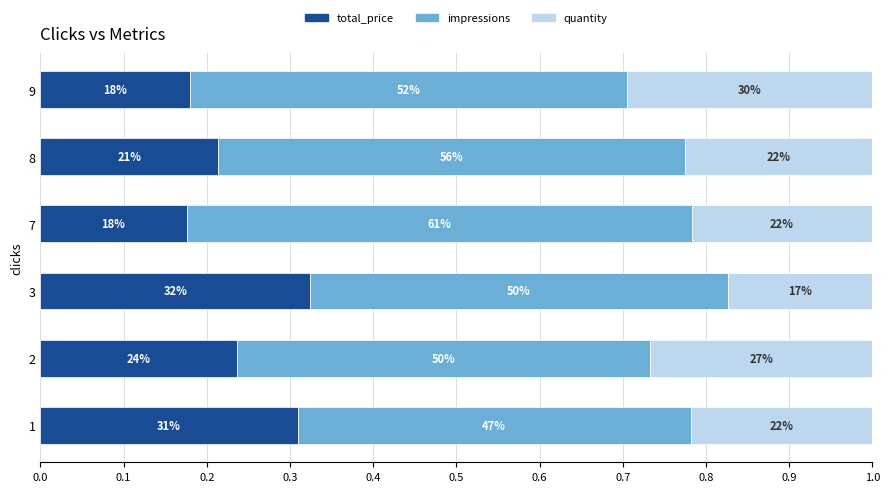

Rank the series by their maximum value, from lowest to highest.

quantity, total_price, impressions